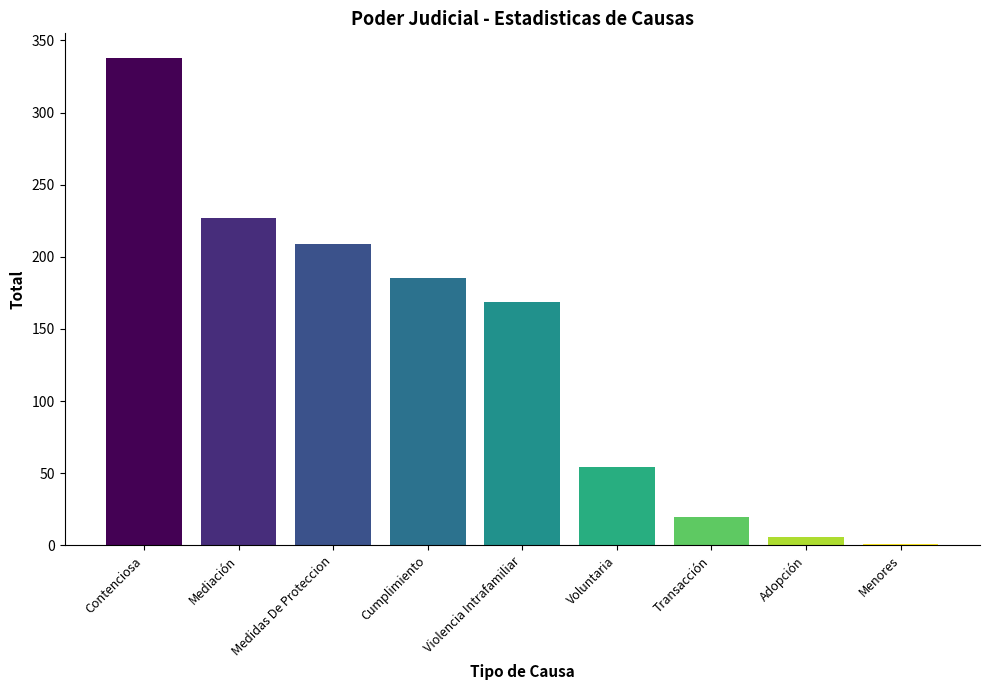

True or false: the data shows 54 at Voluntaria.

True